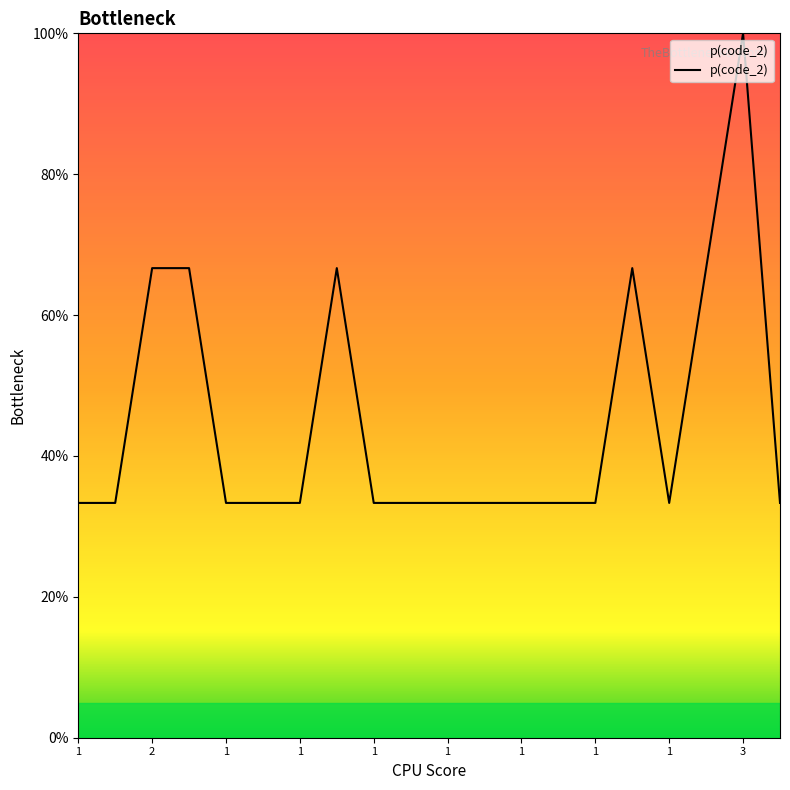

What is the smallest value displayed?

33.3